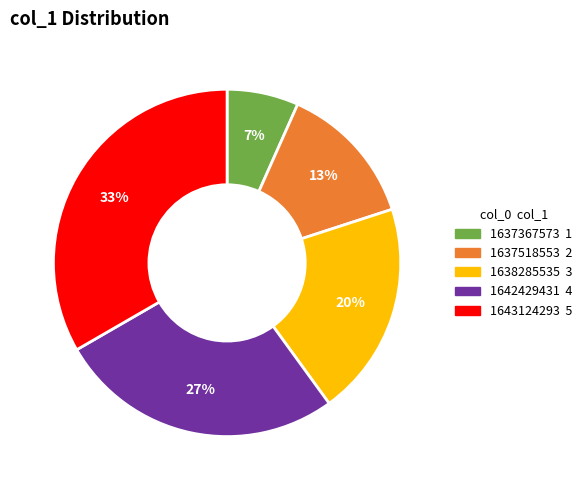

Does any single category account for the majority?

No